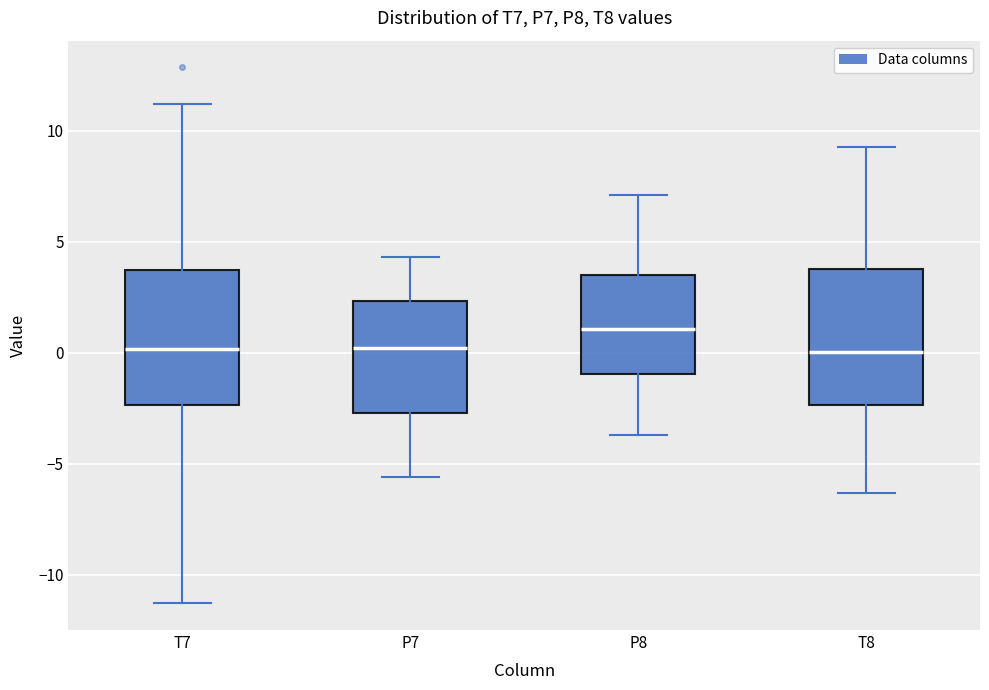

Reading left to right, read every box against the y-axis: the position of its median line, the range the box covers, and the ends of its whiskers. The values are not printed on the chart, so give them approximately, as read against the axis.

T7: median 0.0, box -2.5 to 3.5, whiskers -11.5 to 11.0
P7: median 0.0, box -2.5 to 2.5, whiskers -5.5 to 4.5
P8: median 1.0, box -1.0 to 3.5, whiskers -3.5 to 7.0
T8: median 0.0, box -2.5 to 4.0, whiskers -6.5 to 9.5